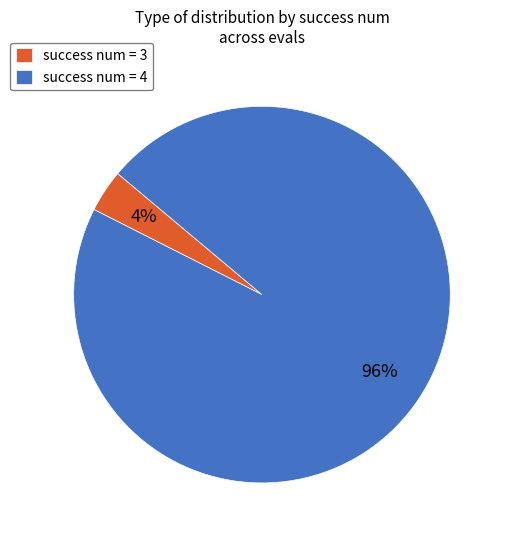

Which category has the smallest portion of the pie?

success num = 3